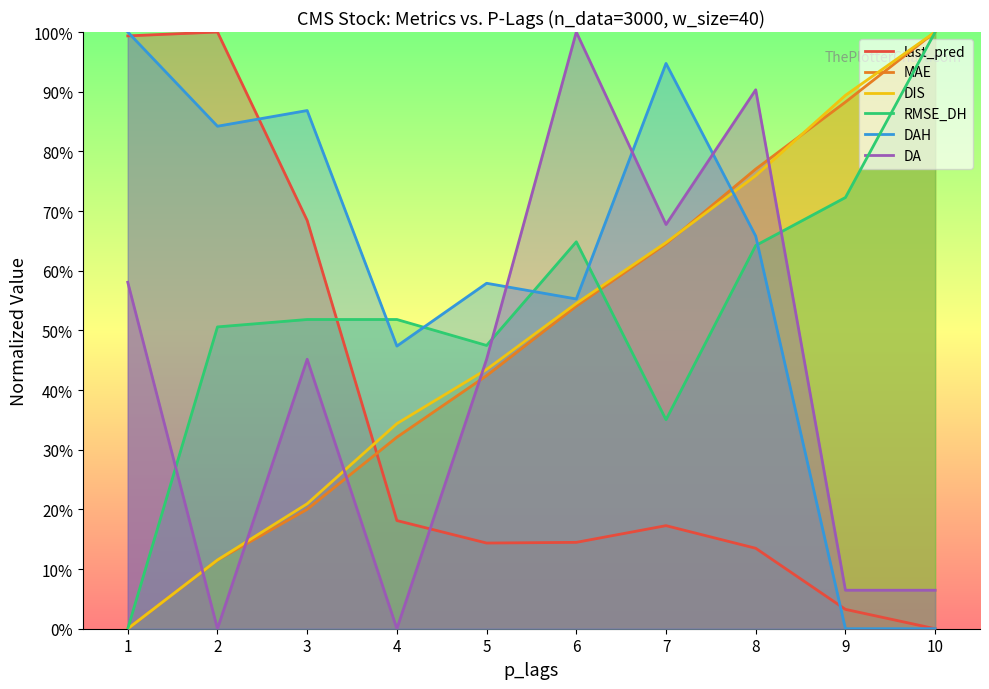

Reading right to left, list all the values displayed in this chart.

last_pred: 0.0	0.0	0.1	0.2	0.1	0.1	0.2	0.7	1.0	1.0
MAE: 1.0	0.9	0.8	0.6	0.5	0.4	0.3	0.2	0.1	0.0
DIS: 1.0	0.9	0.8	0.6	0.5	0.4	0.3	0.2	0.1	0.0
RMSE_DH: 1.0	0.7	0.6	0.4	0.6	0.5	0.5	0.5	0.5	0.0
DAH: 0.0	0.0	0.7	0.9	0.6	0.6	0.5	0.9	0.8	1.0
DA: 0.1	0.1	0.9	0.7	1.0	0.5	0.0	0.5	0.0	0.6